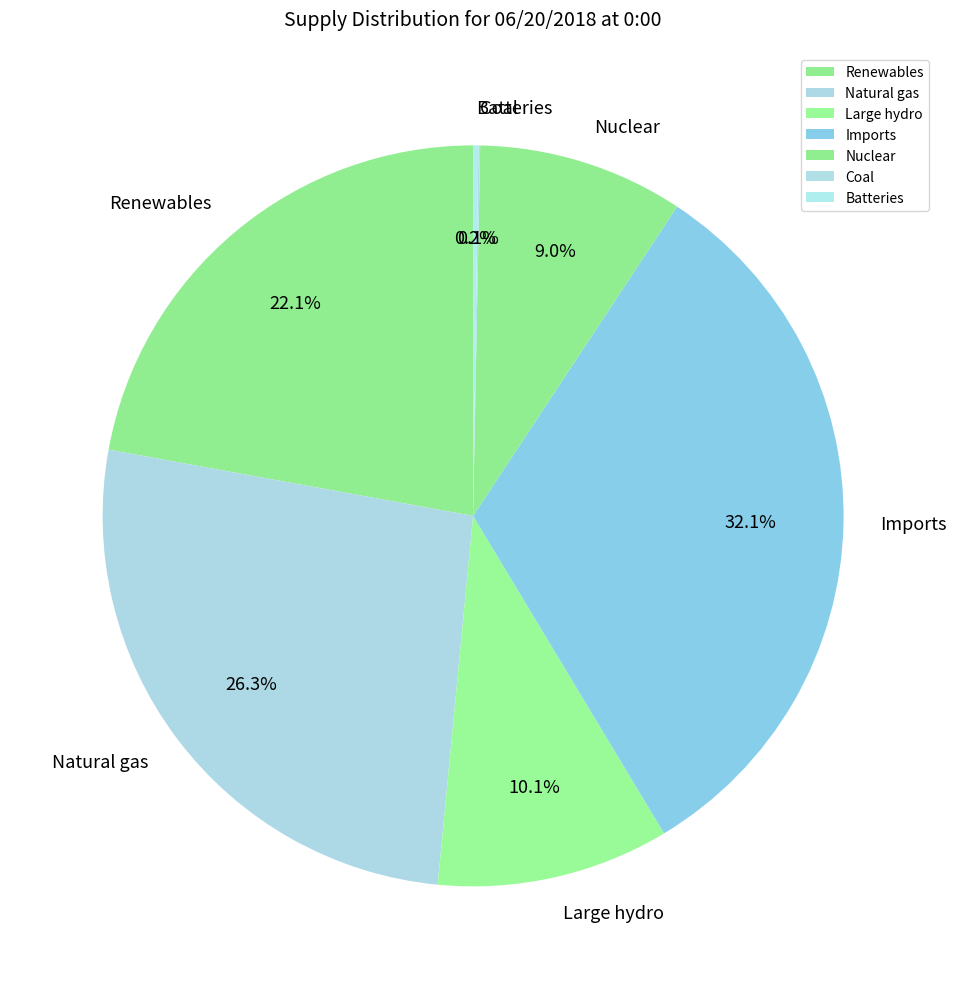

Which category has the biggest portion of the pie?

Imports